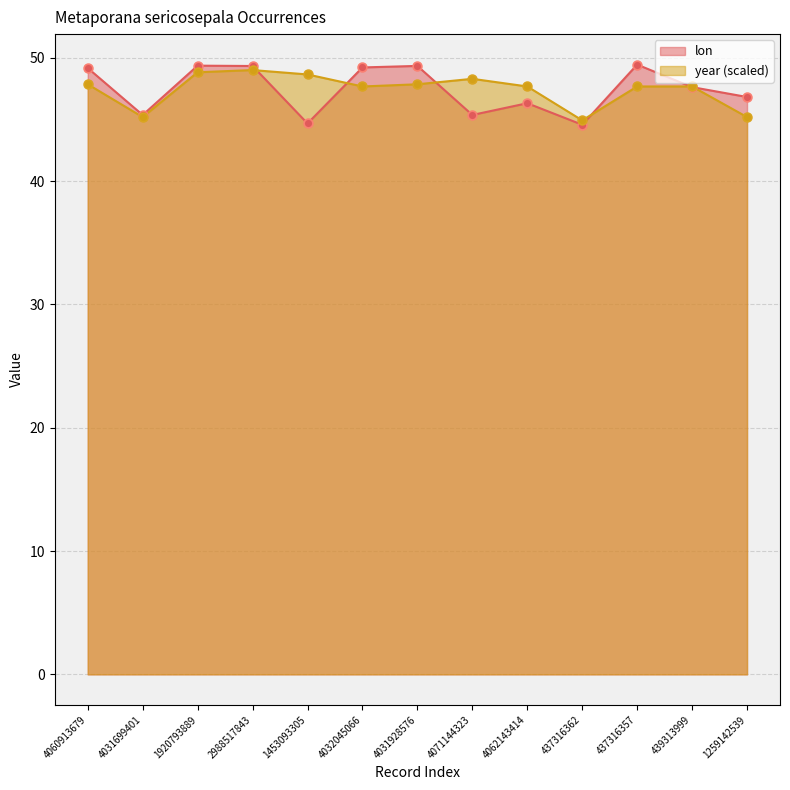

At how many categories does at least one series exceed 44?

13